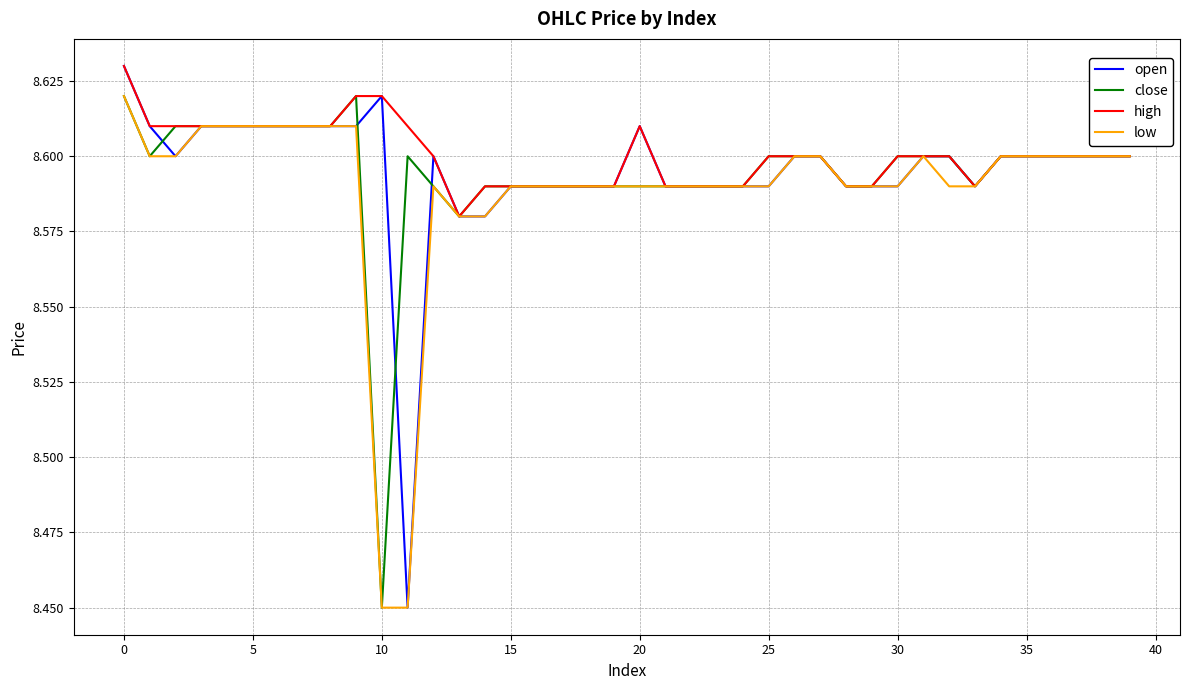

Does the chart have visible grid lines?

Yes